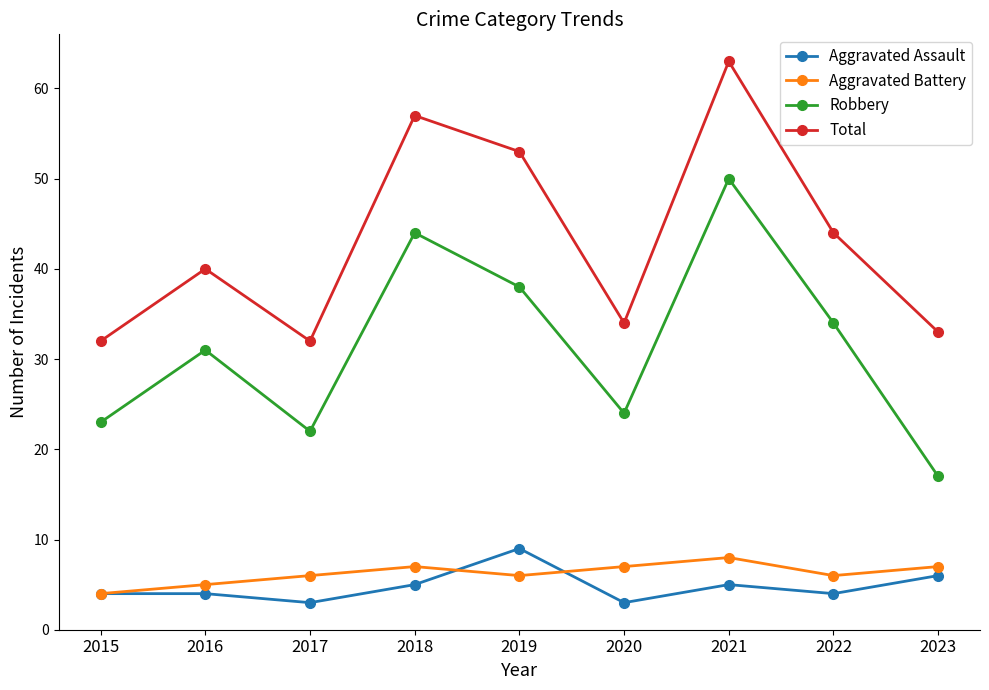

Which series changed the most between 2018 and 2023?

Robbery